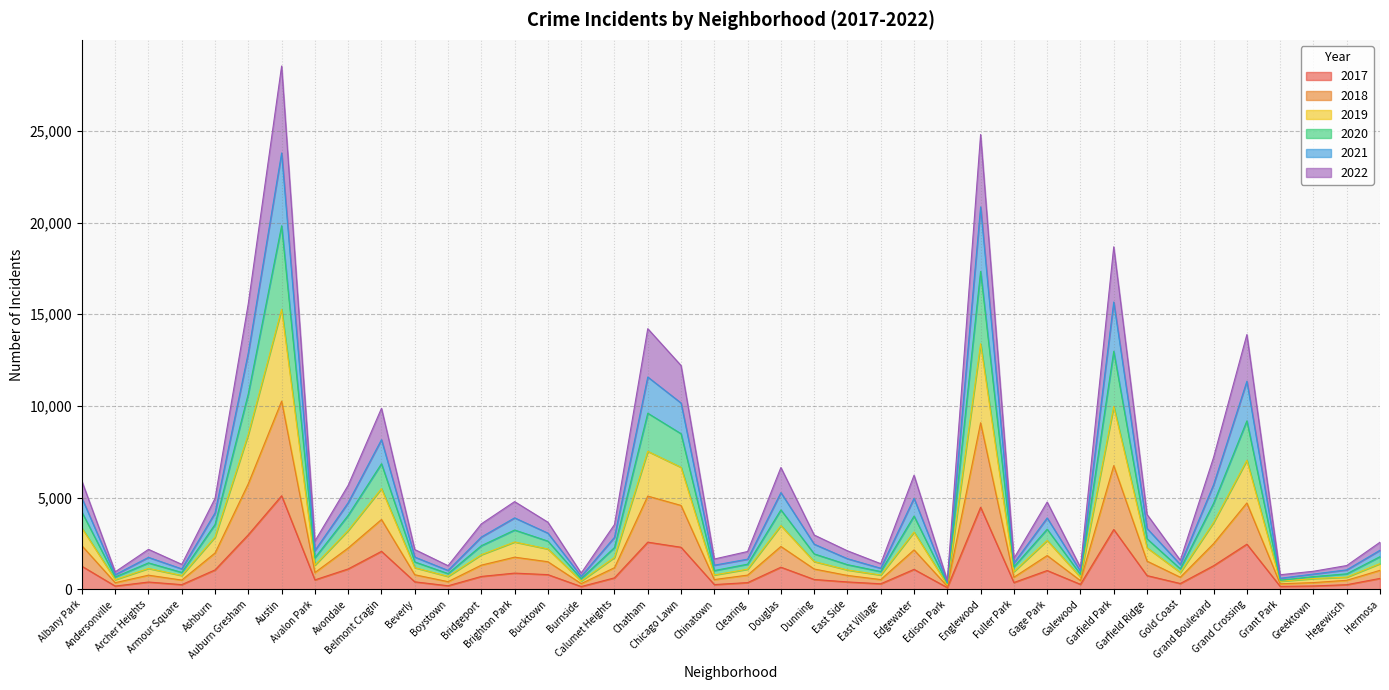

What is the value of the 2017 point at the 18th from the left?

2566